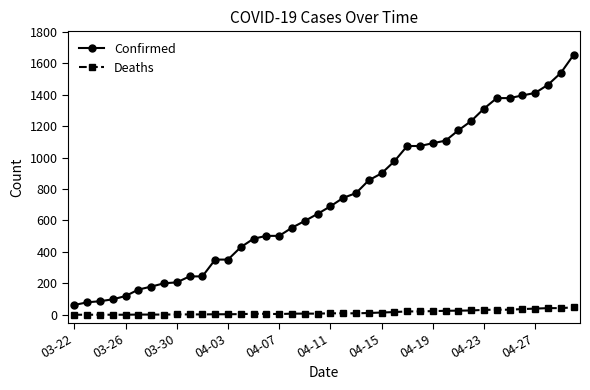

Which series has the largest total across all categories?

Confirmed